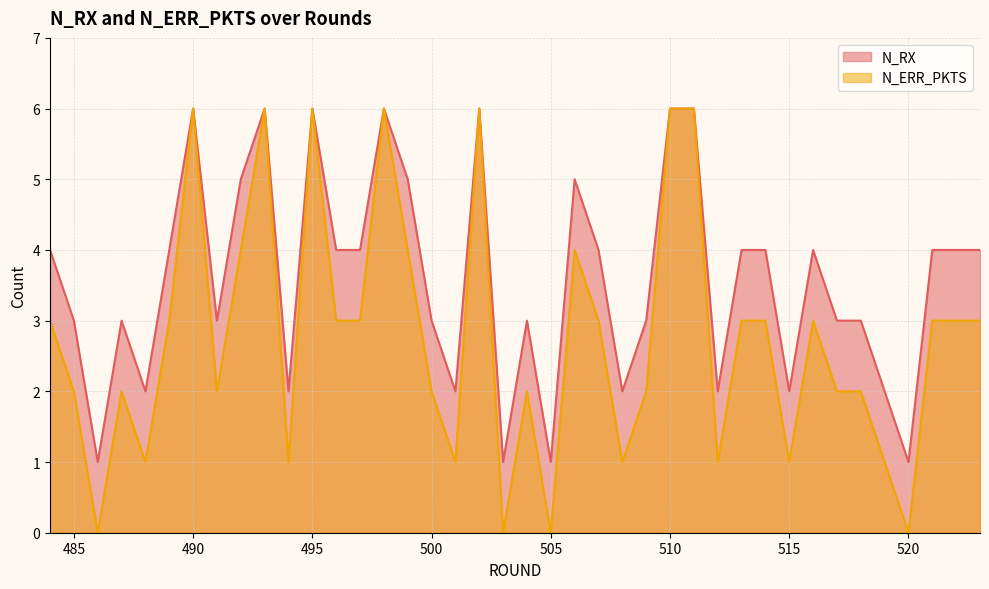

How many values in the N_RX series exceed 4?

10